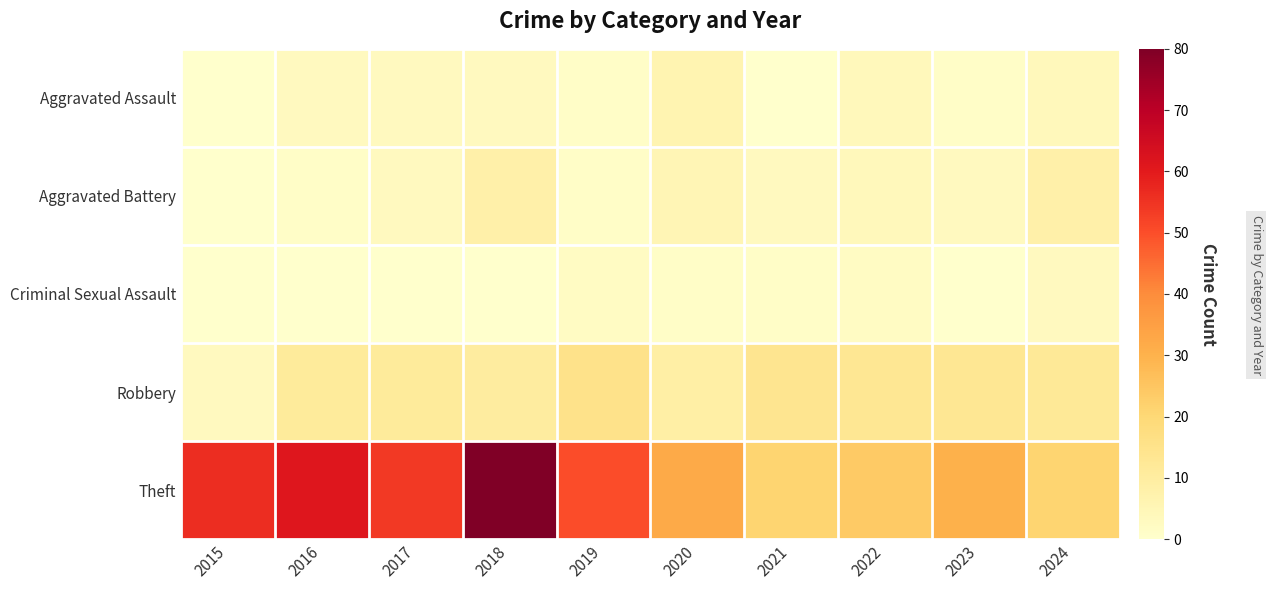

What is the spread (max minus min) of values at 2016?

61